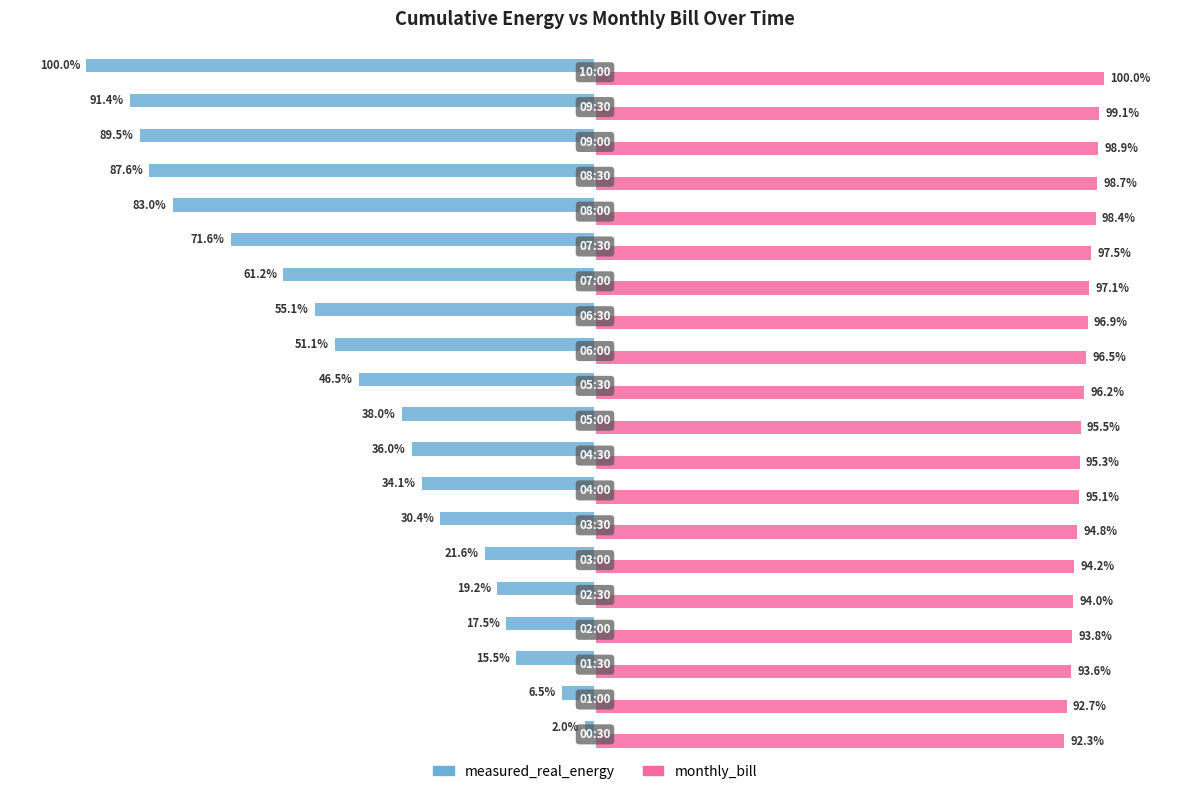

Which series has the widest spread of values?

measured_real_energy